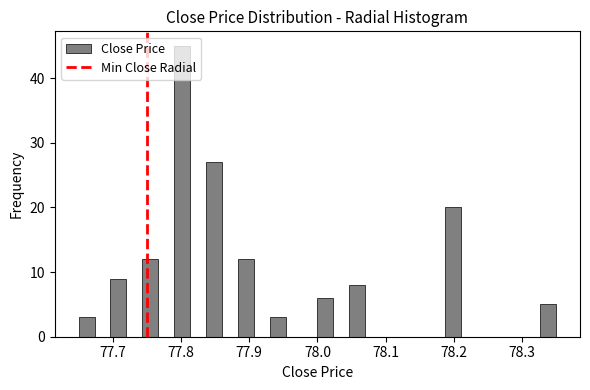

Around what value on the x-axis is the tallest bar? Give the approximate position of its centre, as read against the axis.

77.80